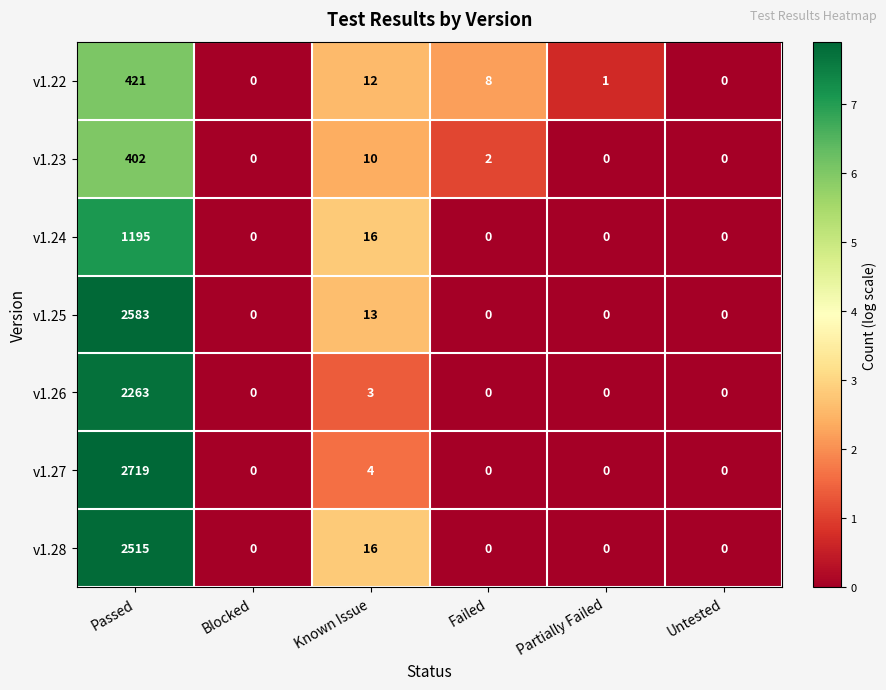

Is it true that v1.25 equals 2583 at Passed?

True